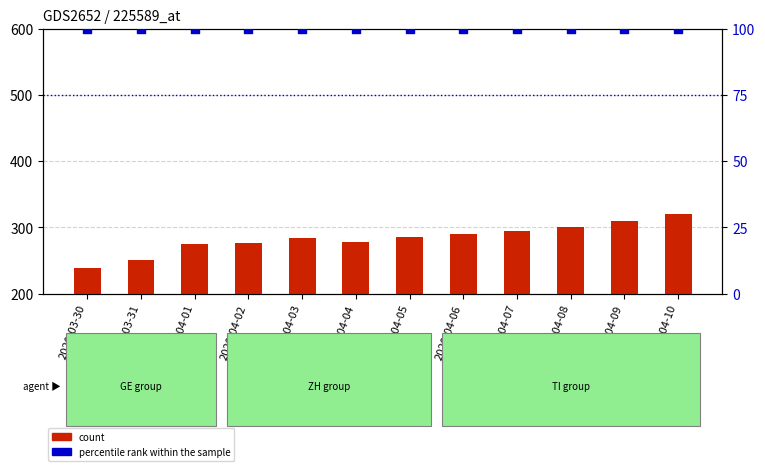

Which series has the largest total across all categories?

count